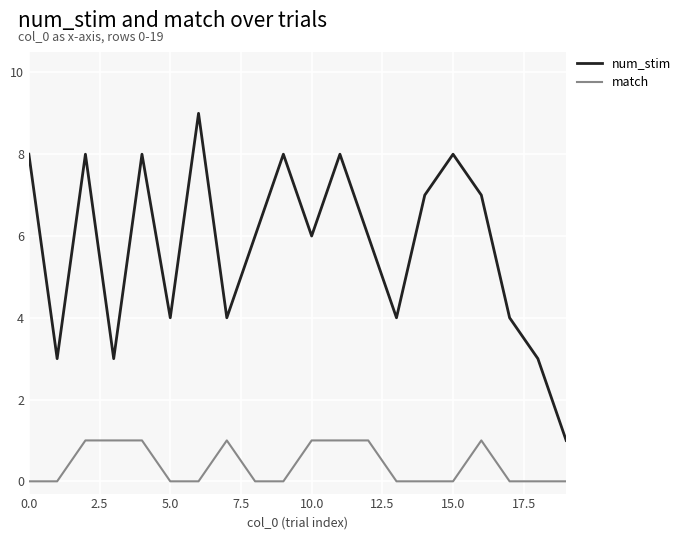

True or false: match and num_stim cross at least once.

False